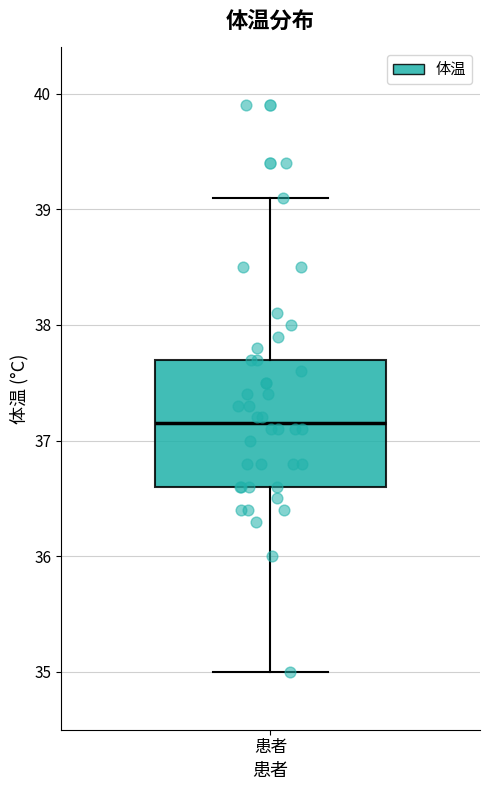

Transcribe this box plot: give where the median line is, the range the box spans, and where the two whiskers end, as read against the y-axis. The values are not printed on the chart, so give them approximately, as read against the axis.

median 37.2, box 36.6 to 37.7, whiskers 35.0 to 39.1